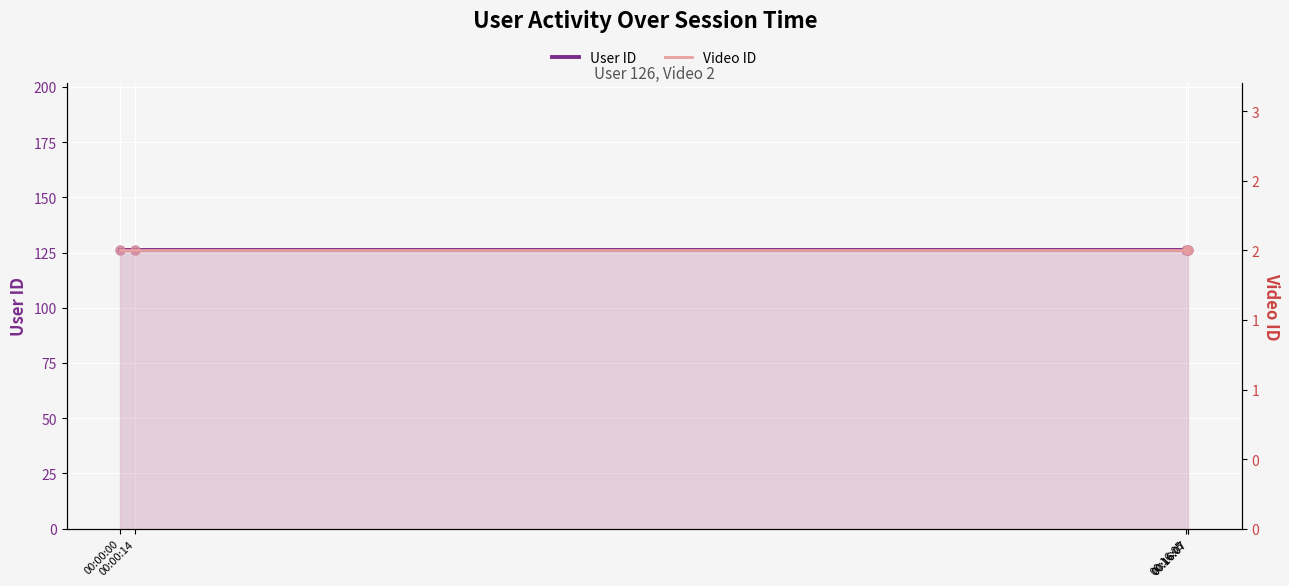

At which category is the sum across all series the highest?

00:00:00